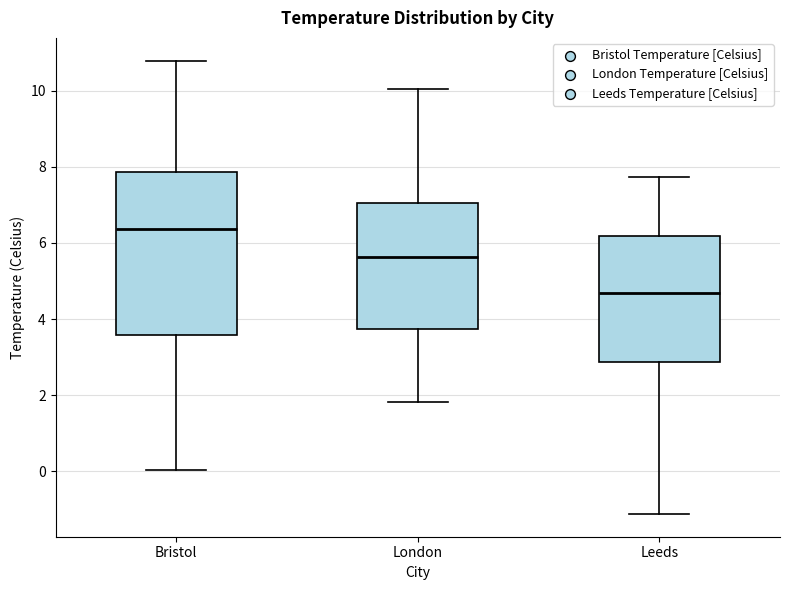

Reading left to right, transcribe this box plot: for each box, give where its median line is, the range the box spans, and where its two whiskers end, as read against the y-axis. The values are not printed on the chart, so give them approximately, as read against the axis.

Bristol: median 6.4, box 3.6 to 7.8, whiskers 0.0 to 10.8
London: median 5.6, box 3.8 to 7.0, whiskers 1.8 to 10.0
Leeds: median 4.6, box 2.8 to 6.2, whiskers -1.2 to 7.8